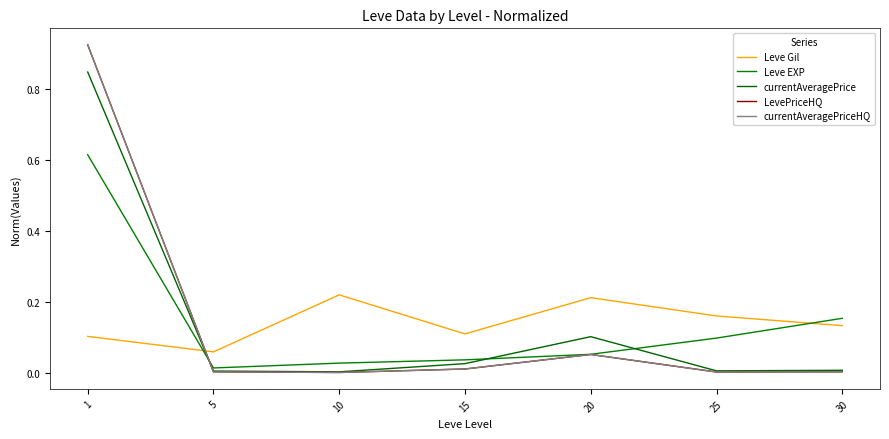

True or false: Leve Gil has a value of 0.2 at 25.

True